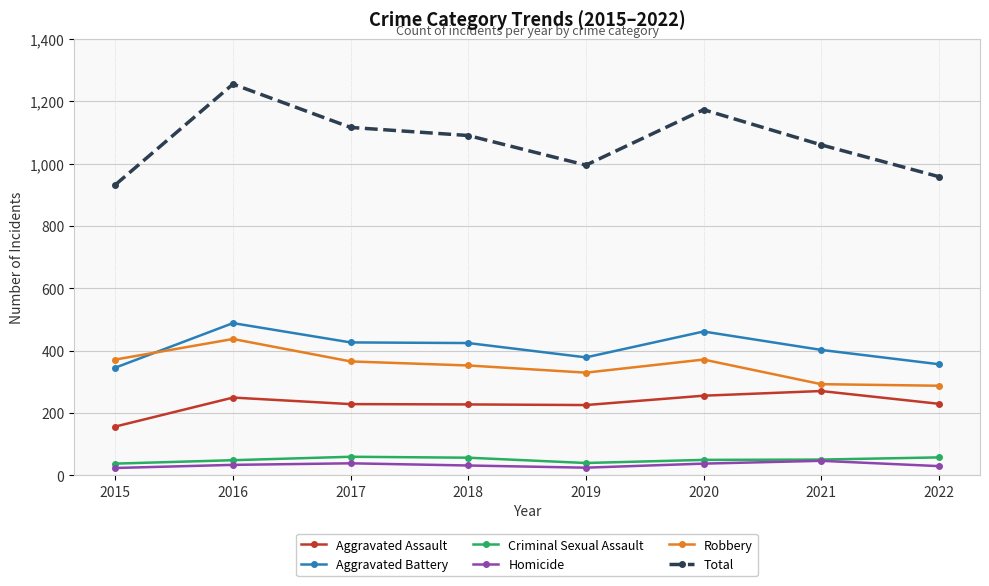

True or false: Aggravated Assault and Robbery intersect in this chart.

False